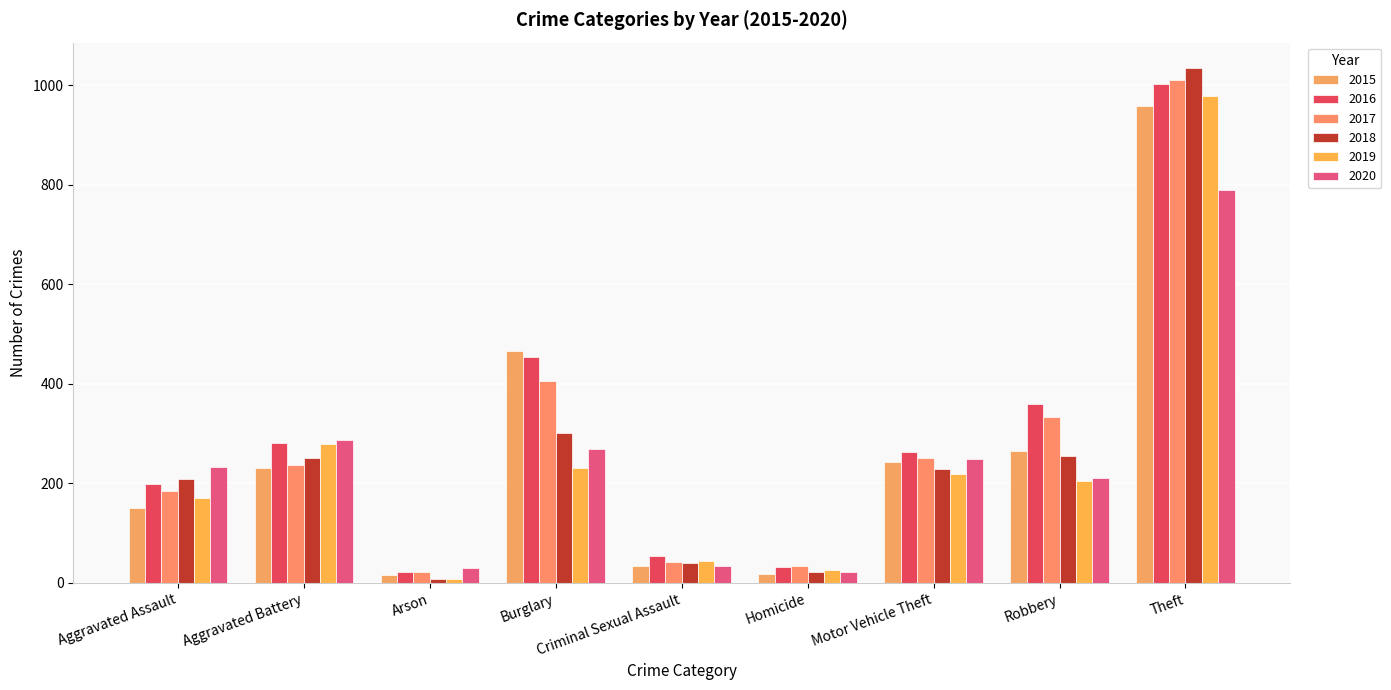

How many bars are there in each group?

6